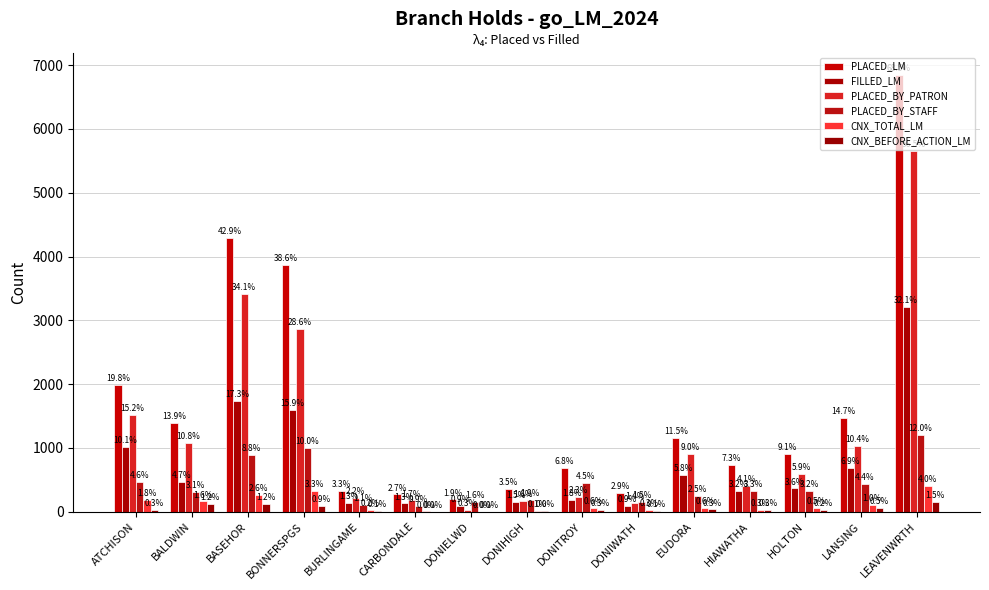

List the series in order of their peak value, highest first.

PLACED_LM, PLACED_BY_PATRON, FILLED_LM, PLACED_BY_STAFF, CNX_TOTAL_LM, CNX_BEFORE_ACTION_LM